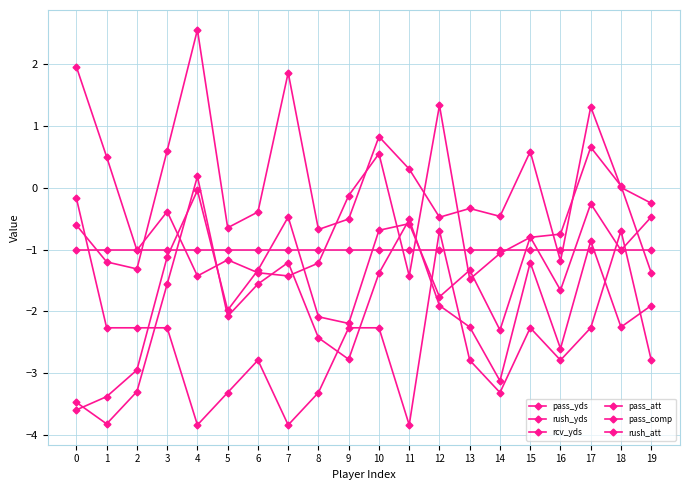

How many data points in pass_comp are less than -1?

17